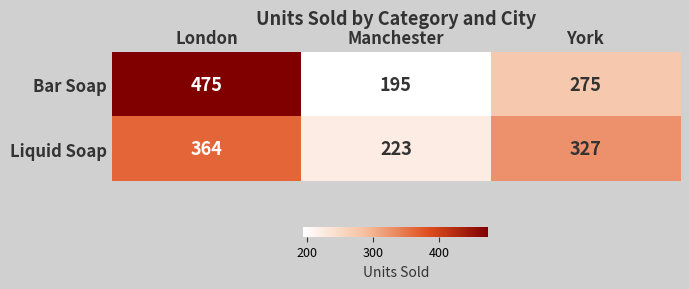

The Liquid Soap series shows 111 at Manchester. True or false?

False